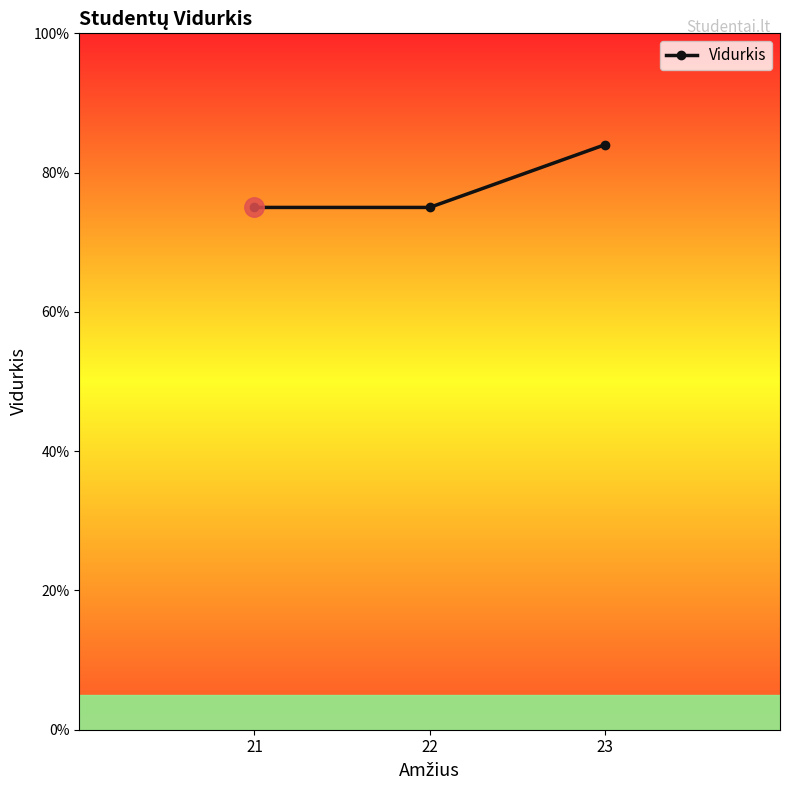

Does the chart have visible grid lines?

No